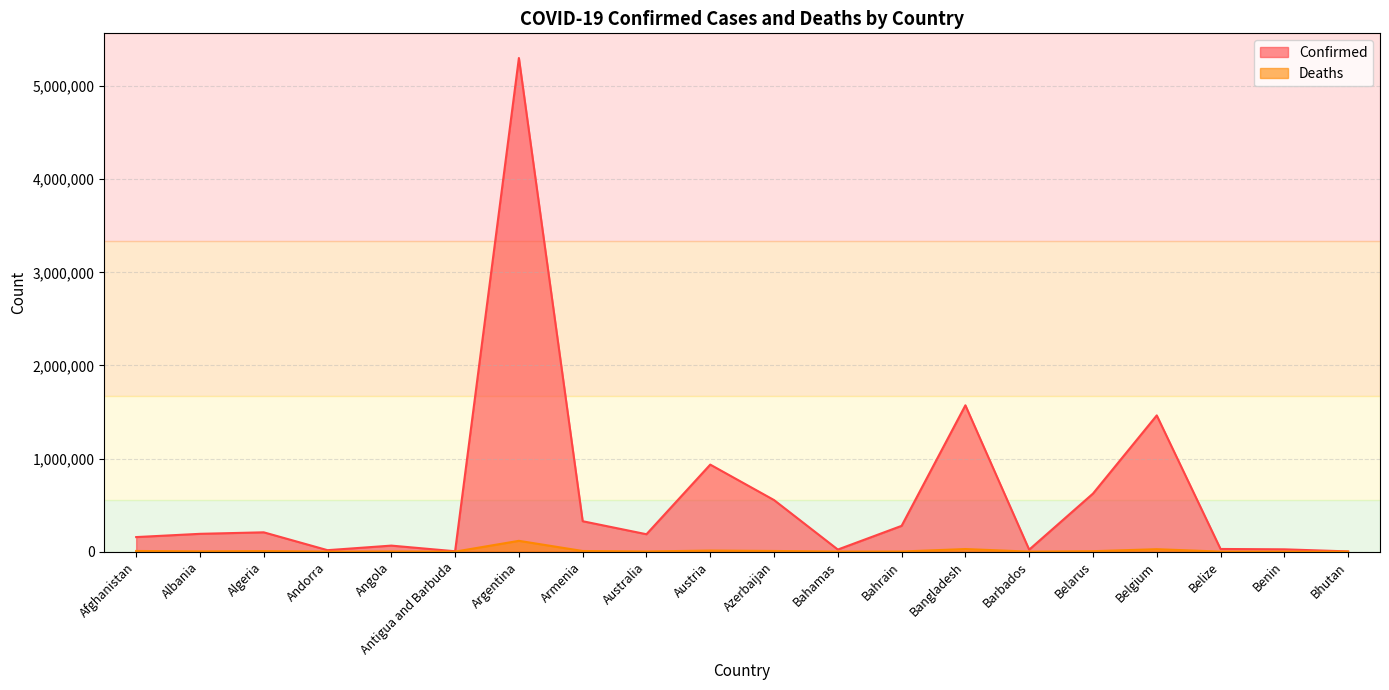

Which series has the largest total across all categories?

Confirmed